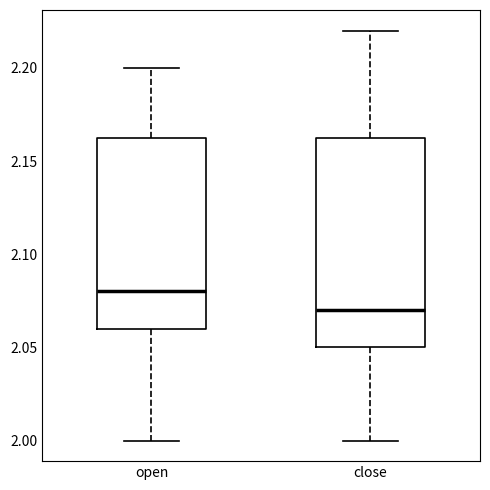

Reading left to right, transcribe this box plot: for each box, give where its median line is, the range the box spans, and where its two whiskers end, as read against the y-axis. The values are not printed on the chart, so give them approximately, as read against the axis.

open: median 2.080, box 2.060 to 2.165, whiskers 2.000 to 2.200
close: median 2.070, box 2.050 to 2.165, whiskers 2.000 to 2.220